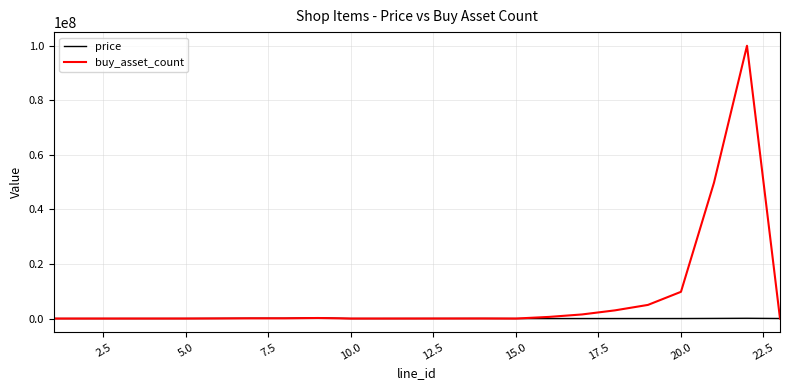

What is the sum of all price values?

771900